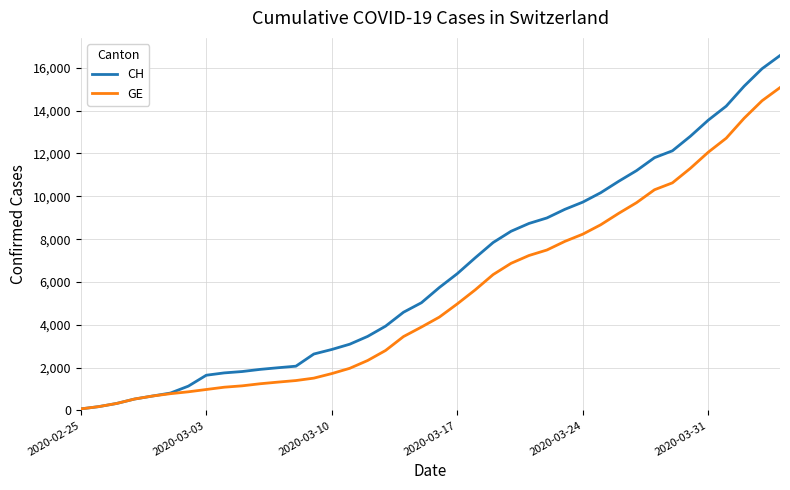

What is the smallest value displayed?

72